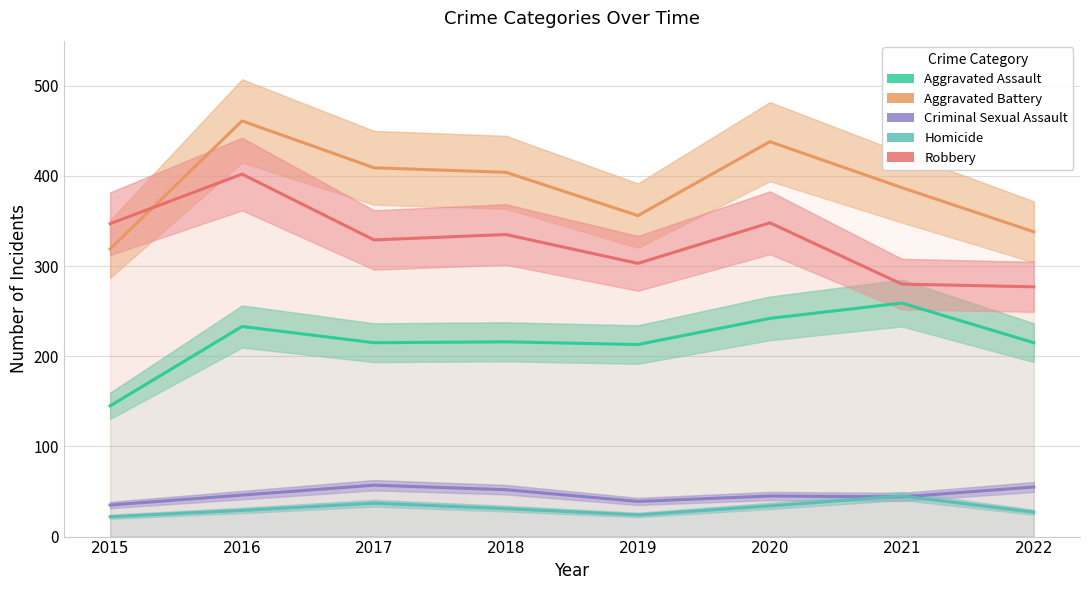

What is the total value across all series at 2015?

868